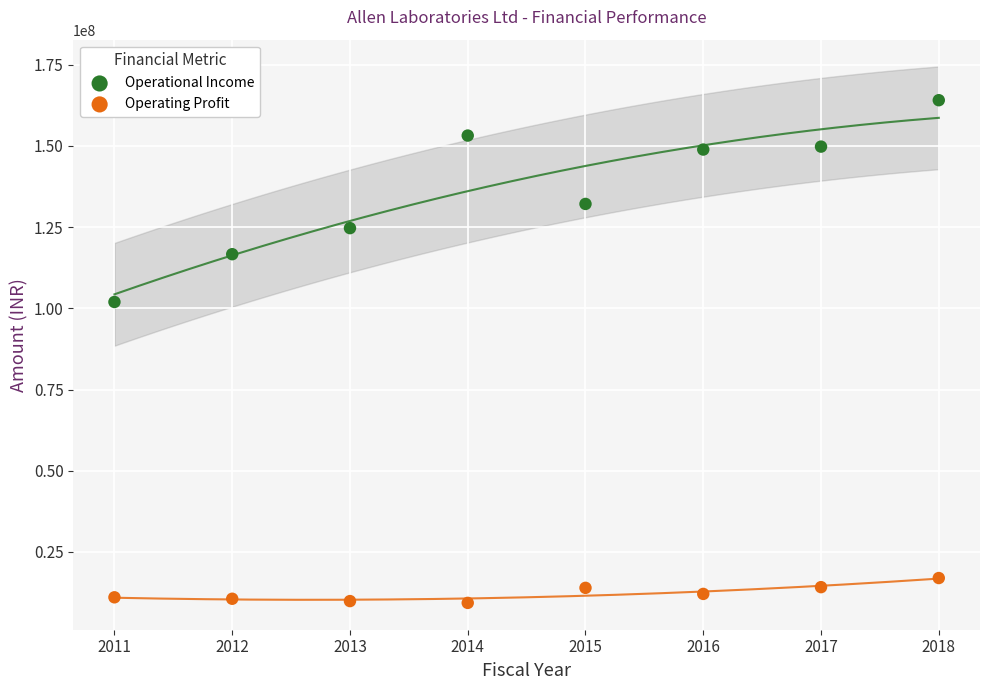

What are all the series names shown in the legend?

Operational Income, Operating Profit